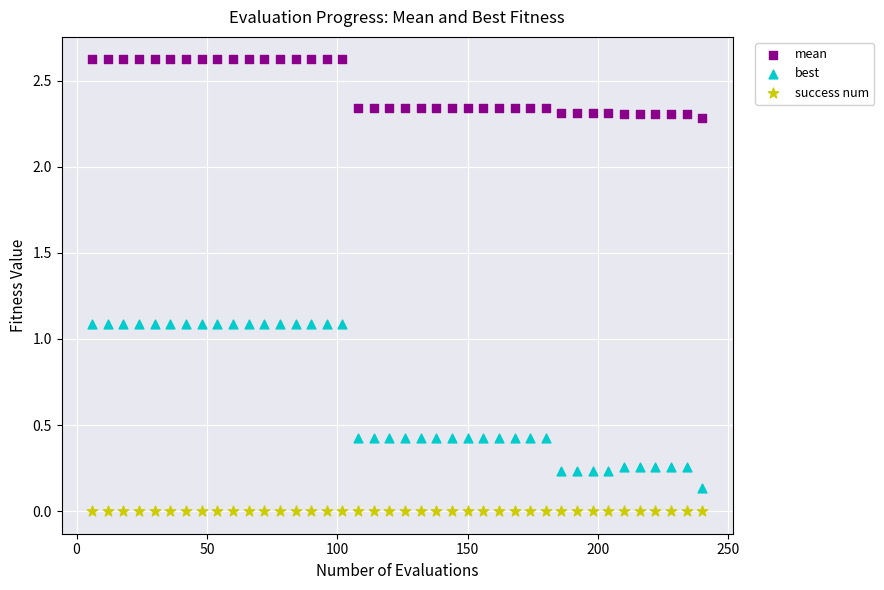

Which series contains the lowest Y value?

success num